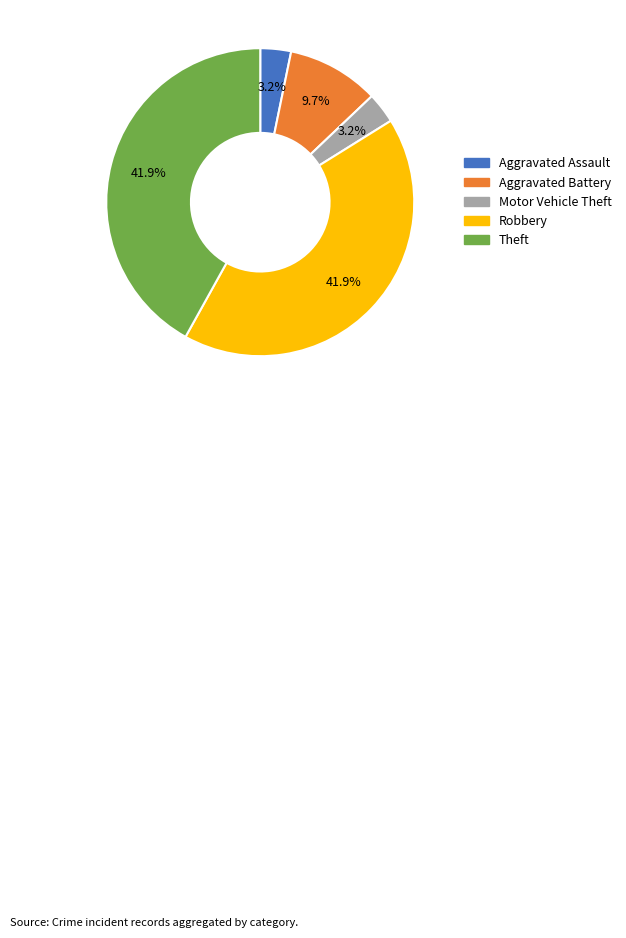

How many slices are in this pie chart?

5